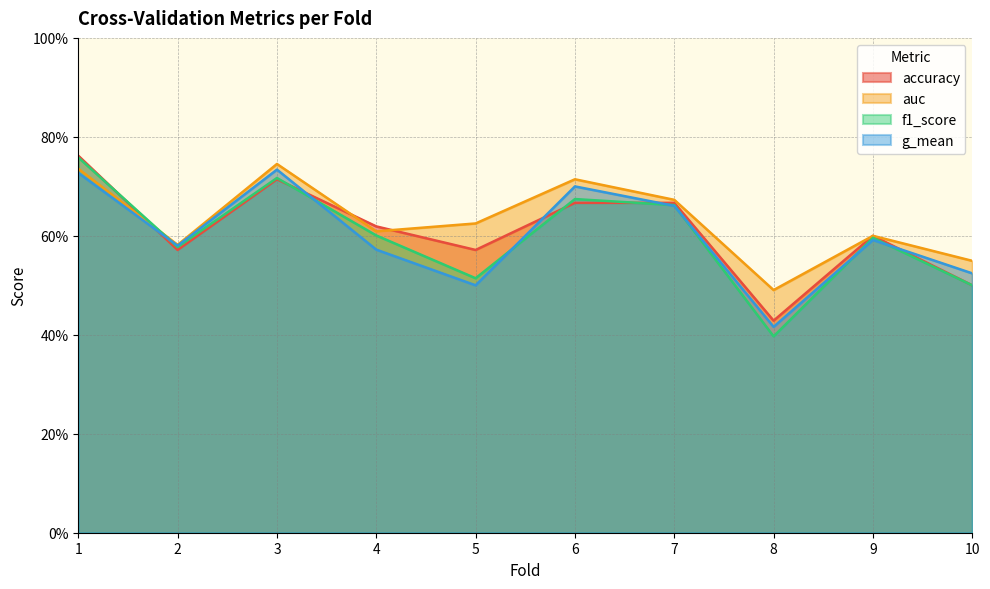

Which series has the largest range (max minus min)?

f1_score